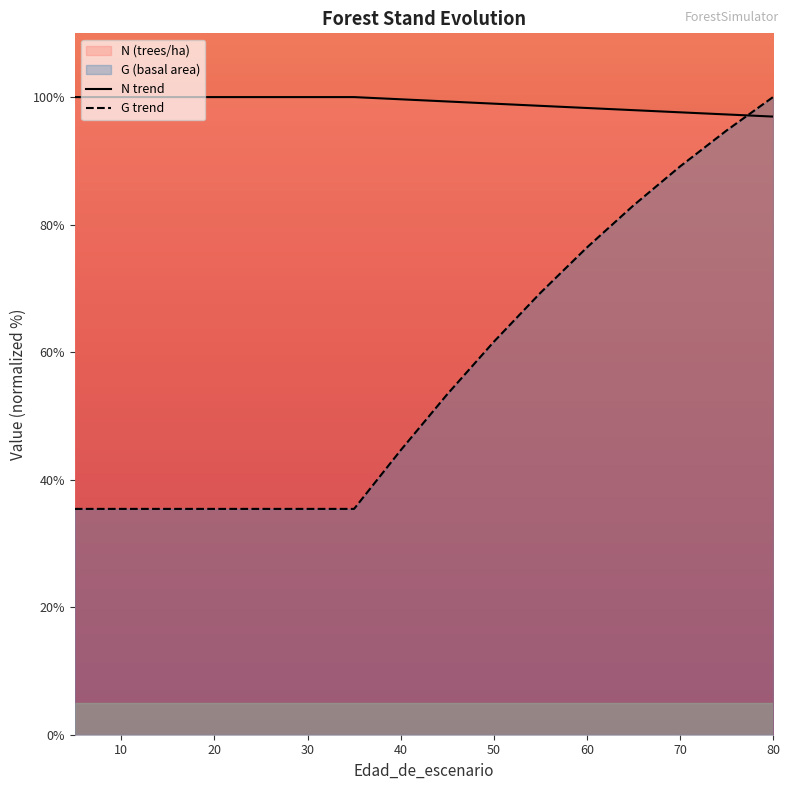

List the series in order of their peak value, highest first.

N, G